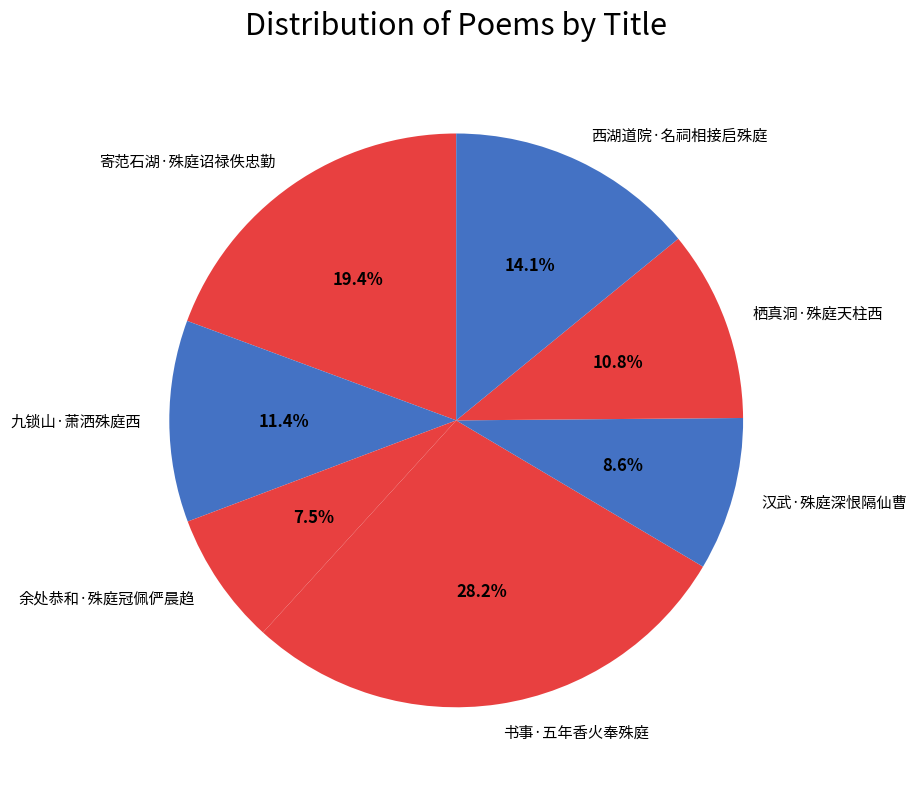

True or false: 书事·五年香火奉殊庭 accounts for 22% of the total.

False